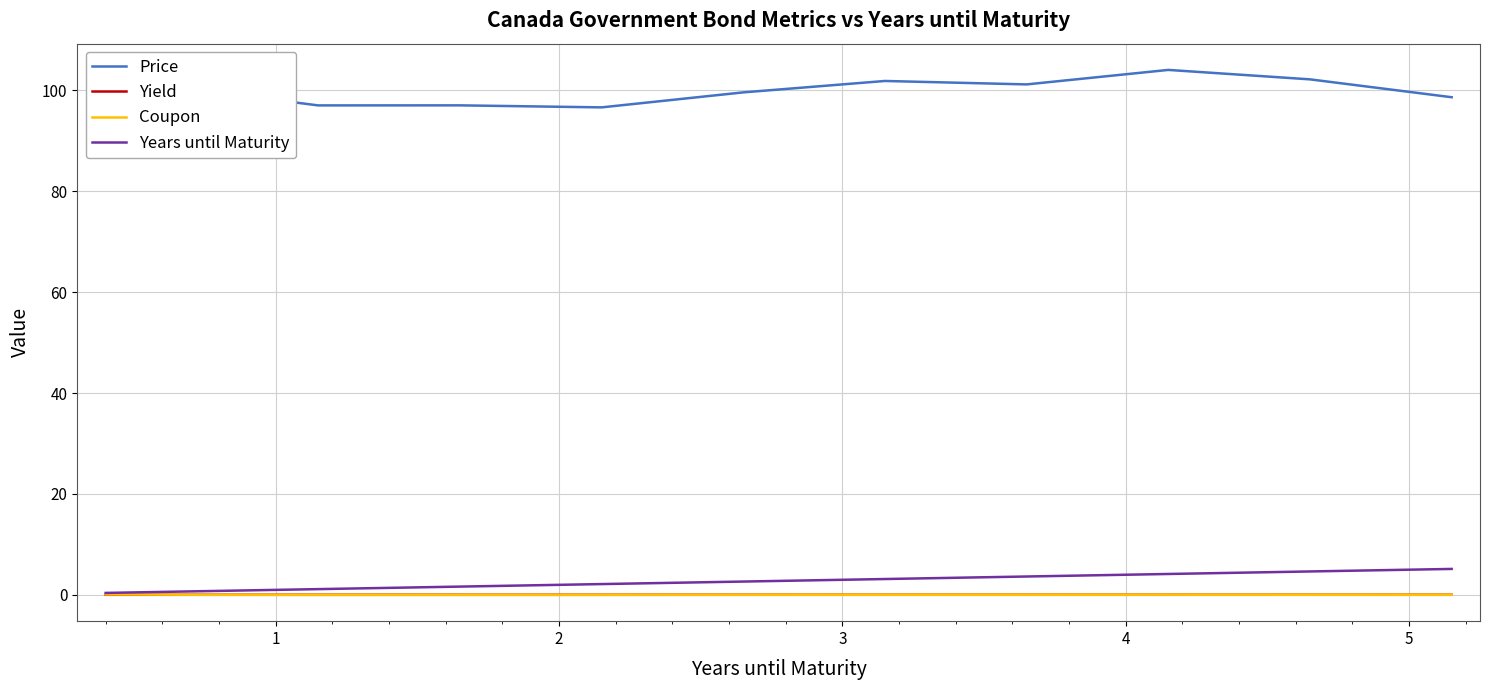

Which series has the largest total across all categories?

Price